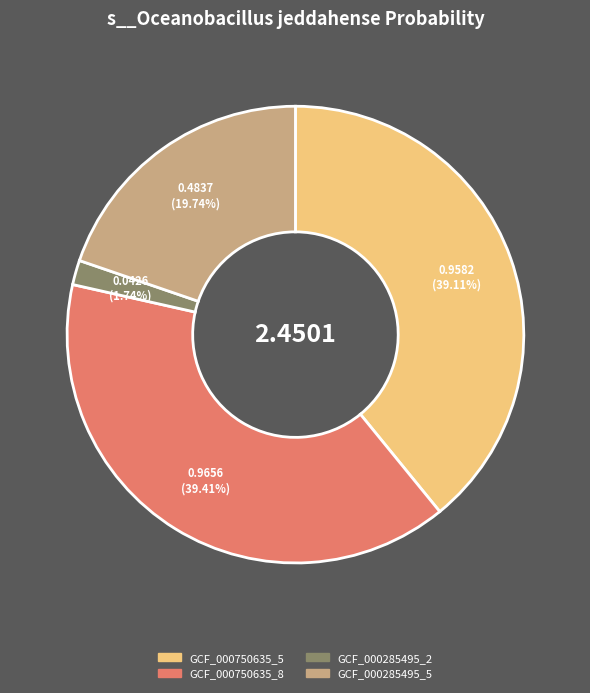

How many slices are in this pie chart?

4